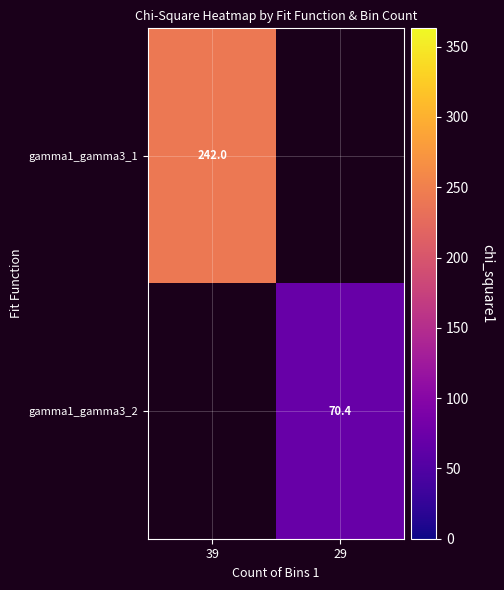

What is the maximum value for gamma1_gamma3_1?

242.0